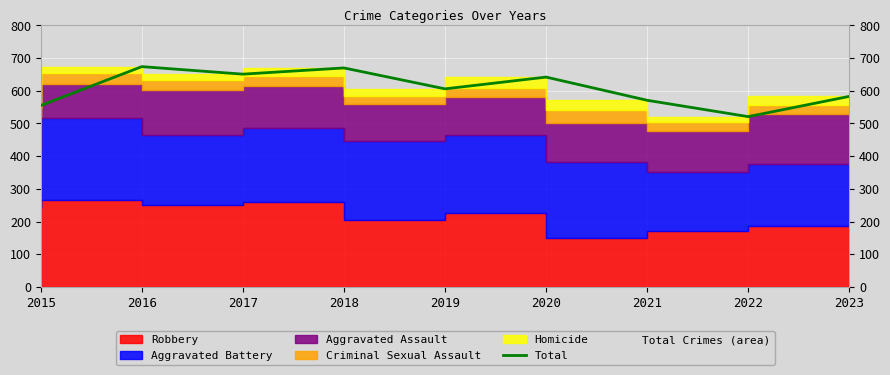

What is the change in value from 2015 to 2022?

-34